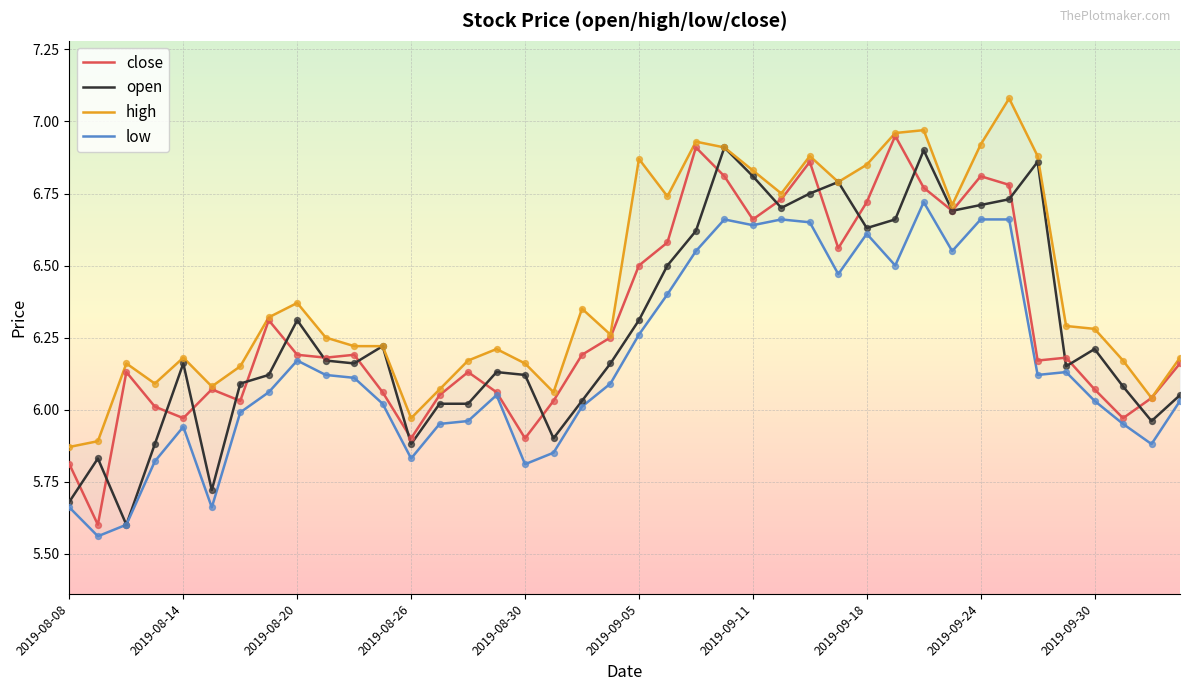

Which series has the largest Y range (max minus min)?

close